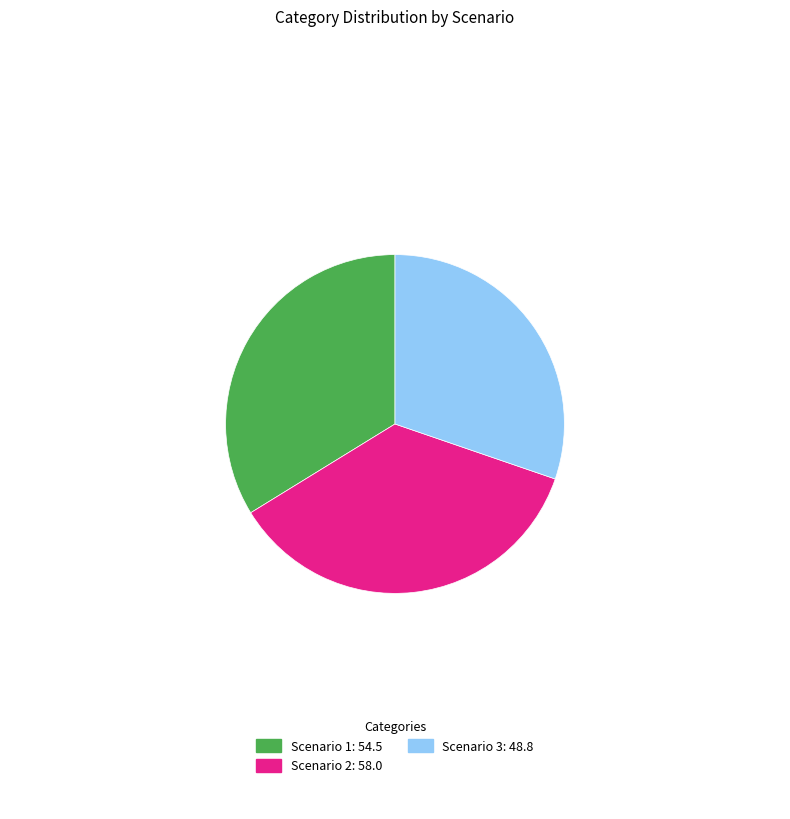

Approximately how many times larger is the value at Scenario 3: 48.8 compared to Scenario 2: 58.0?

0.8